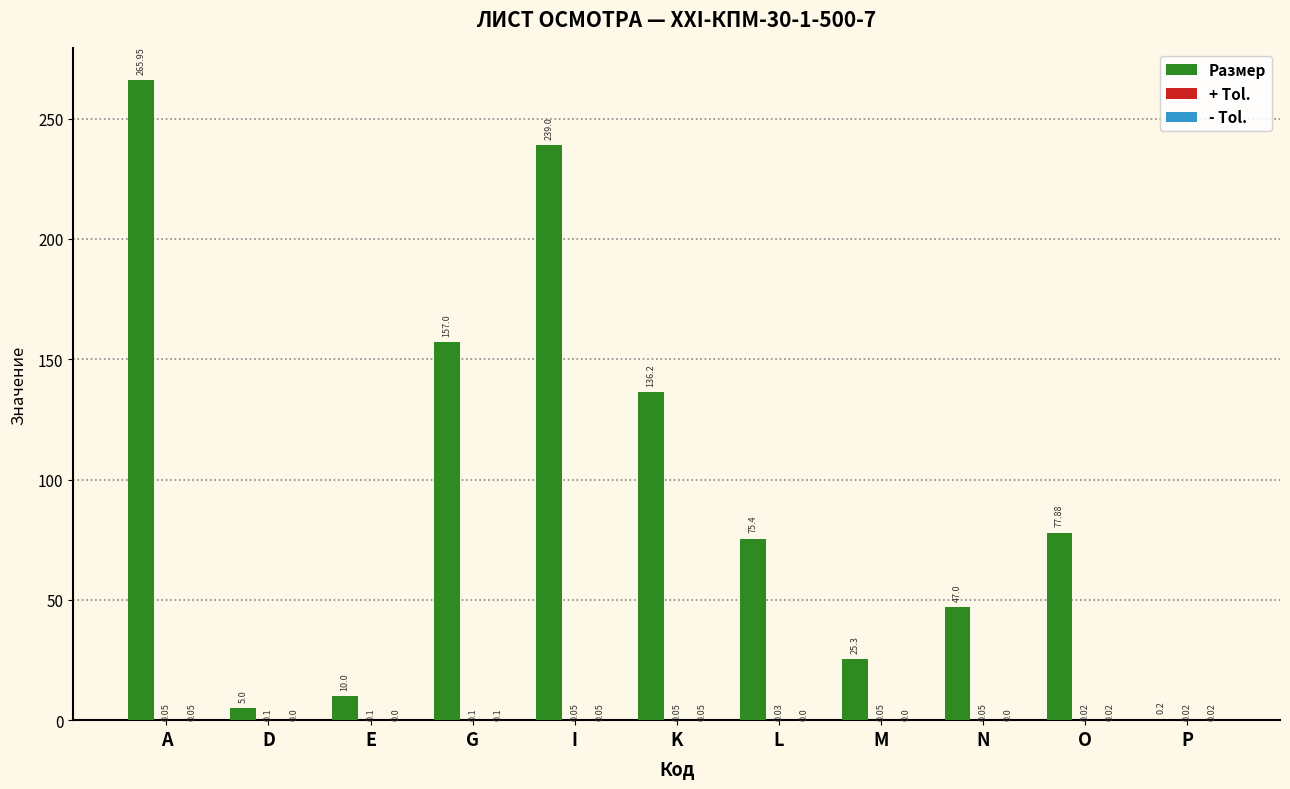

Are the bars horizontal?

No